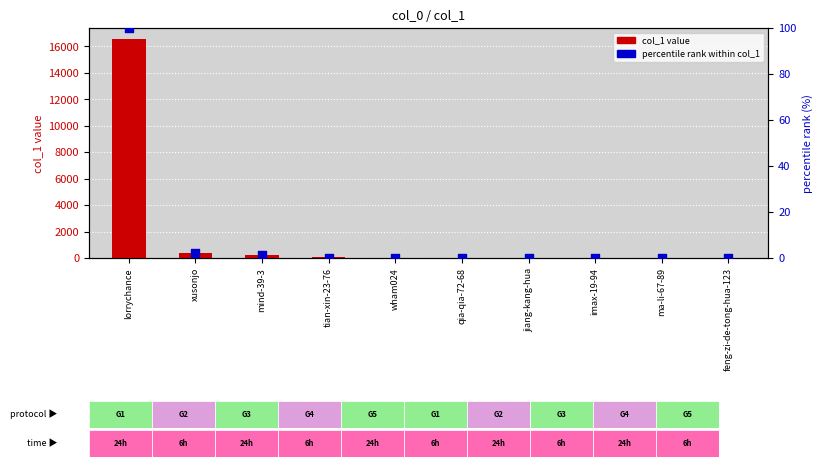

At which category is the sum across all series the highest?

lorrychance